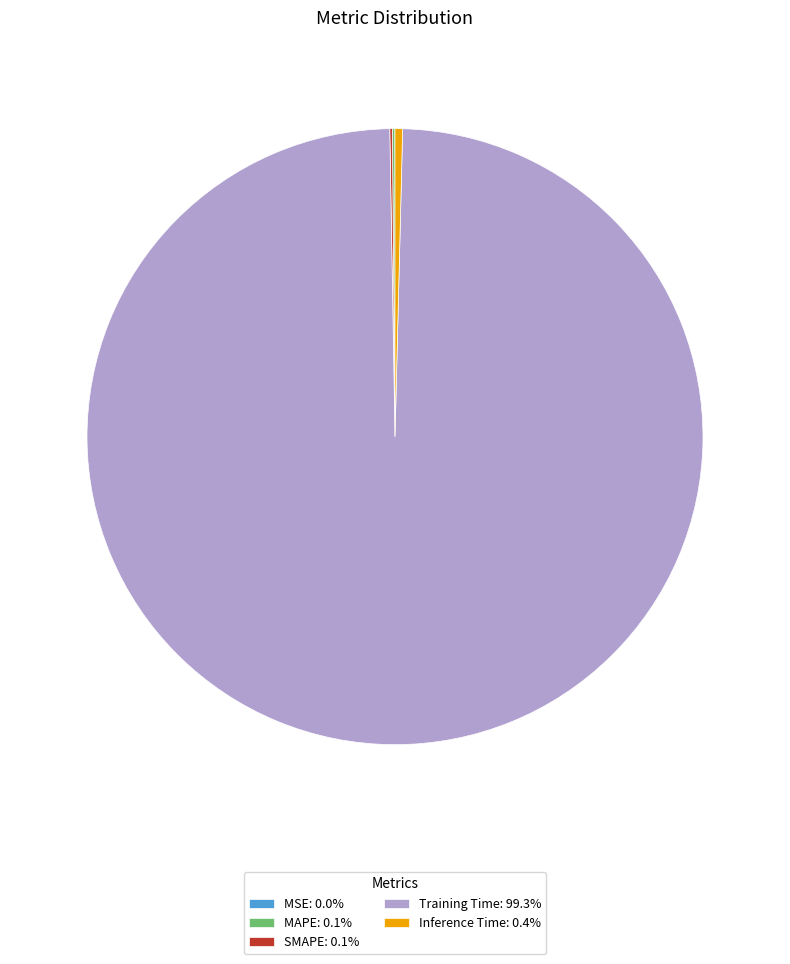

Does any single category account for the majority?

Yes